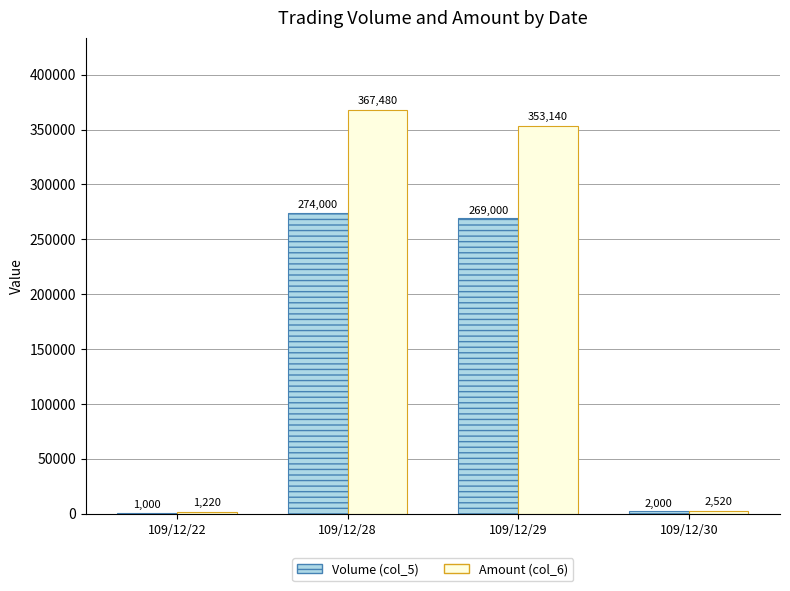

What is the sum of all Volume (col_5) values?

546000